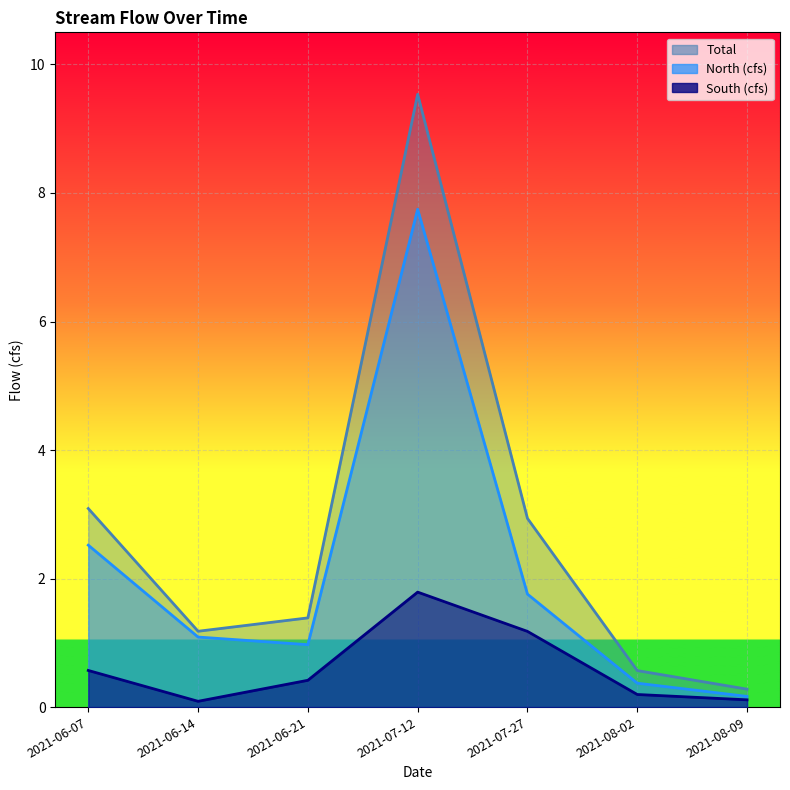

True or false: South (cfs) has a value of 1.2 at 2021-07-27.

True